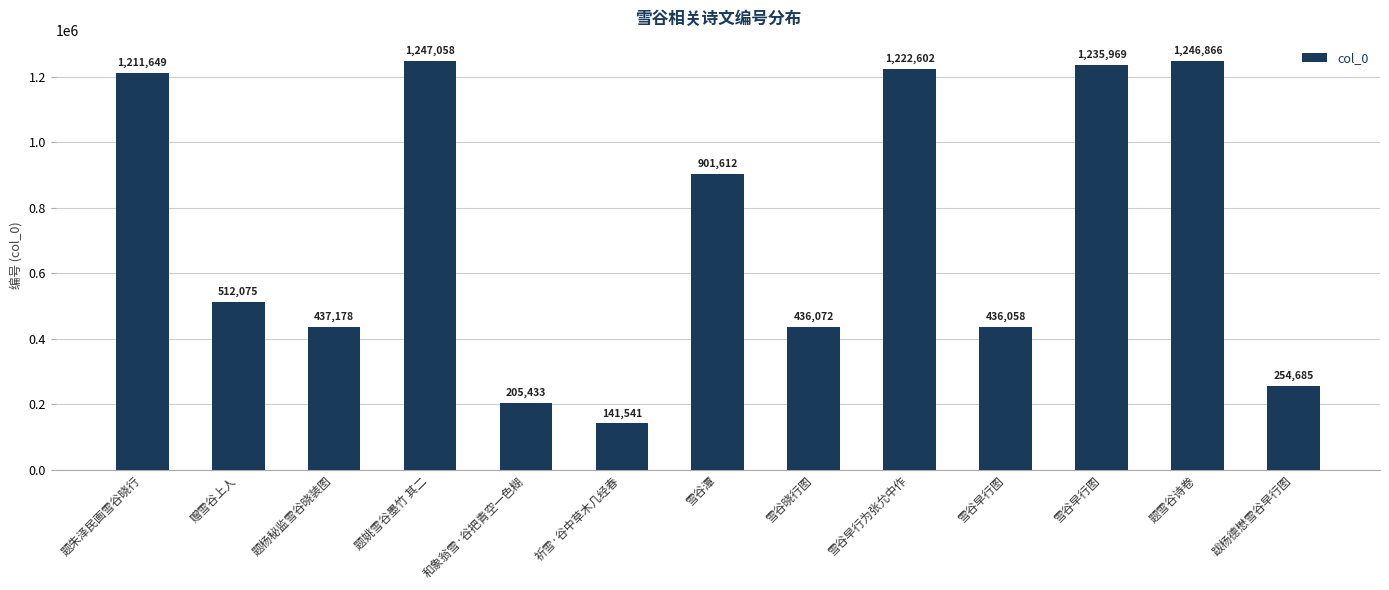

True or false: the data shows 254685 at 跋杨德懋雪谷早行图.

True